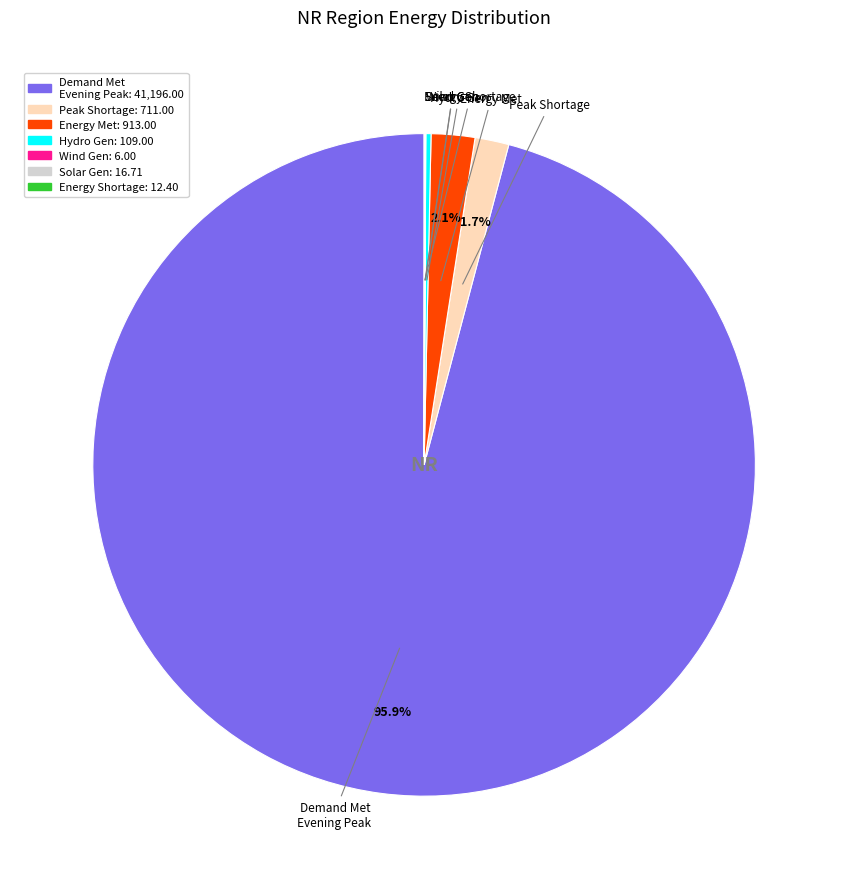

Combined, what portion of the pie is Demand Met Evening Peak and Energy Met?

98.0%